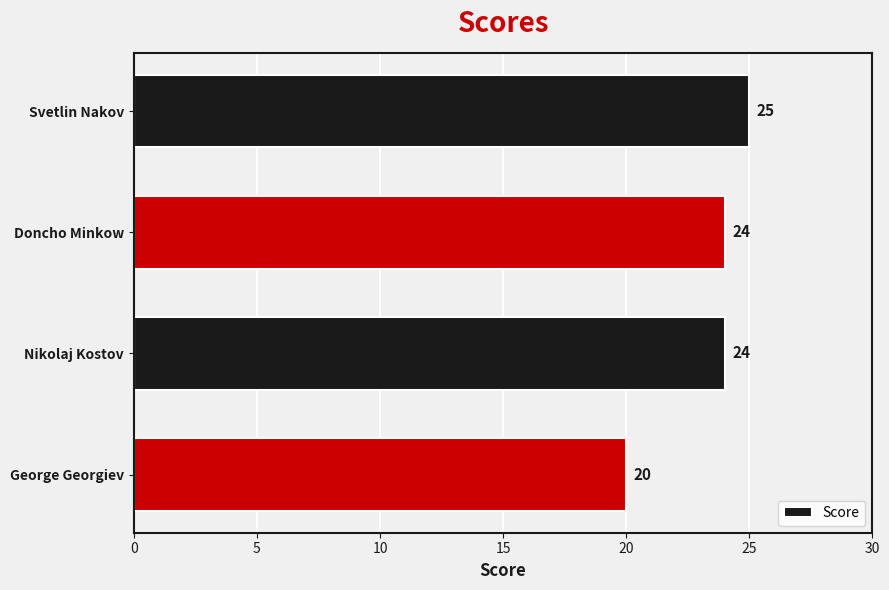

The chart shows a value of 33 at Svetlin Nakov. True or false?

False